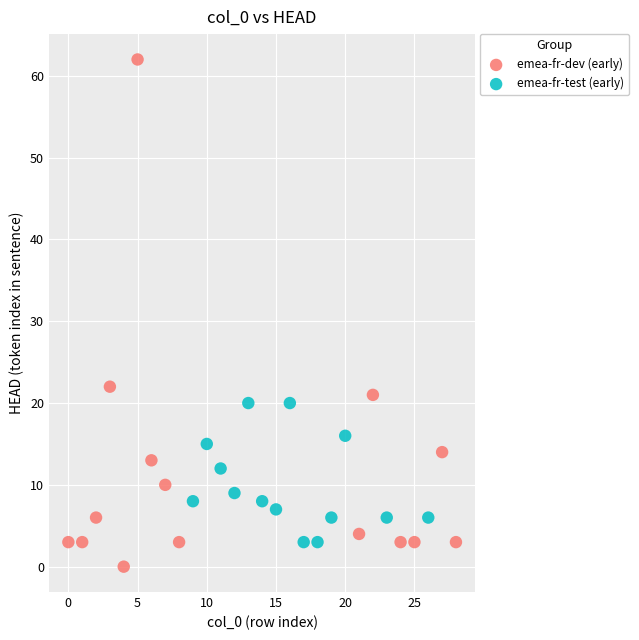

Which series contains the highest Y value?

emea-fr-dev (early)